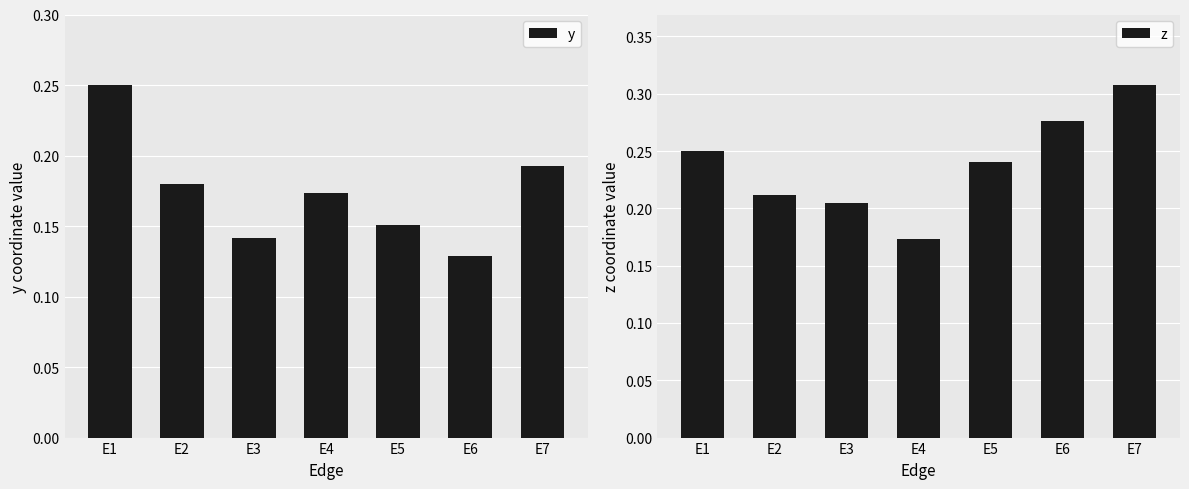

What is the difference between the z values at E4 and E7?

0.1